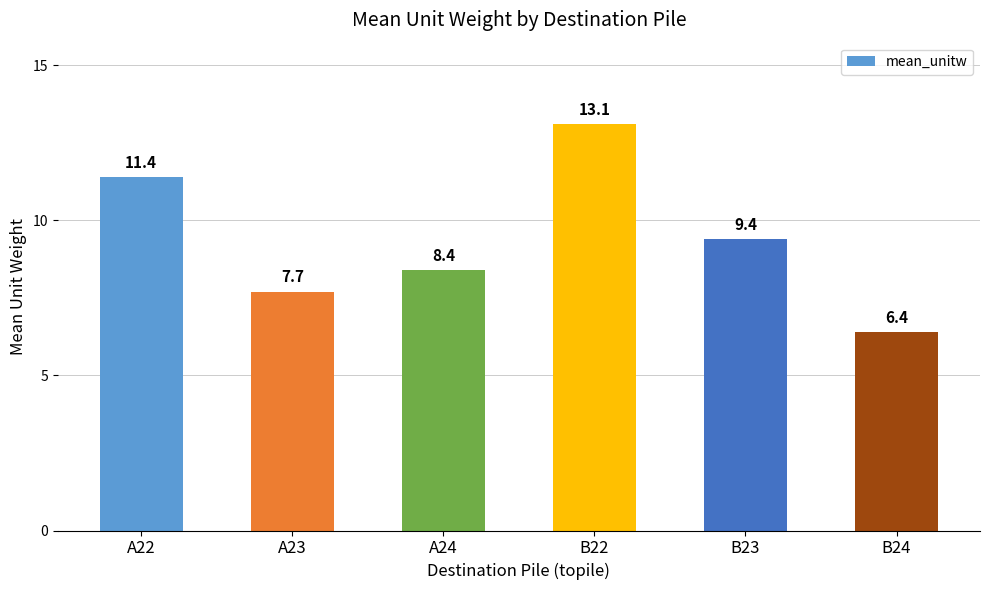

What is the ratio of the value at B24 to the value at B23?

0.7